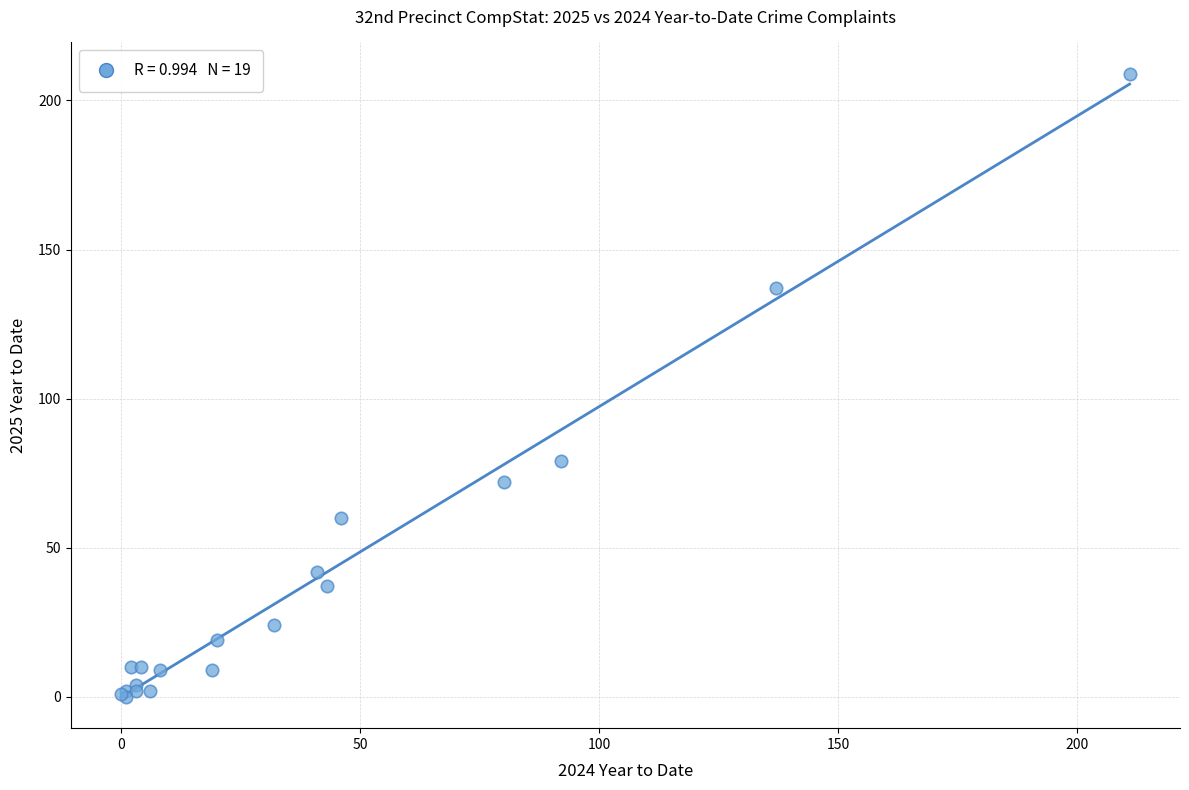

What Y value in the scatter plot is closest to 104?

79